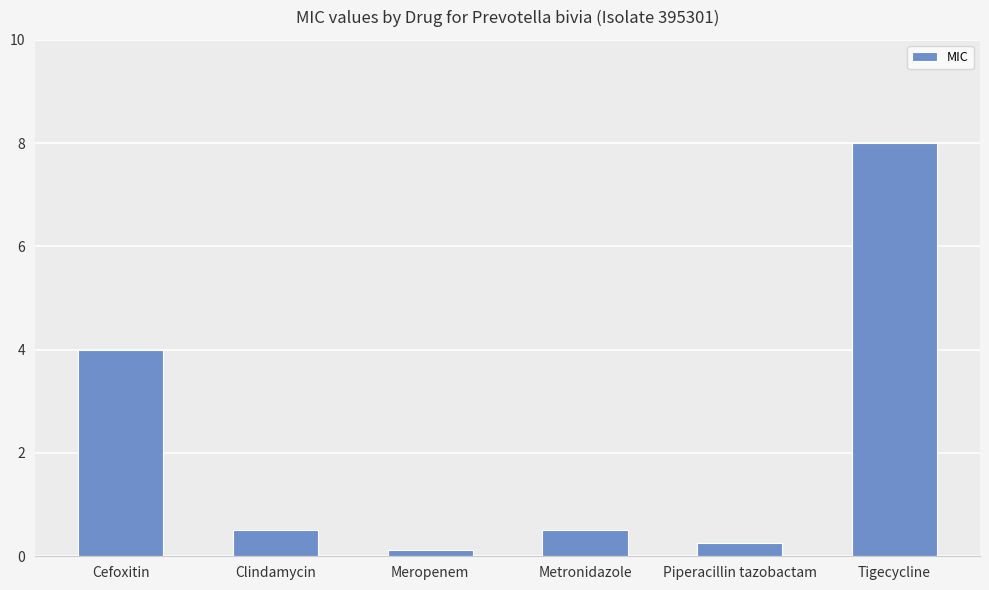

How many bars are there in total?

6